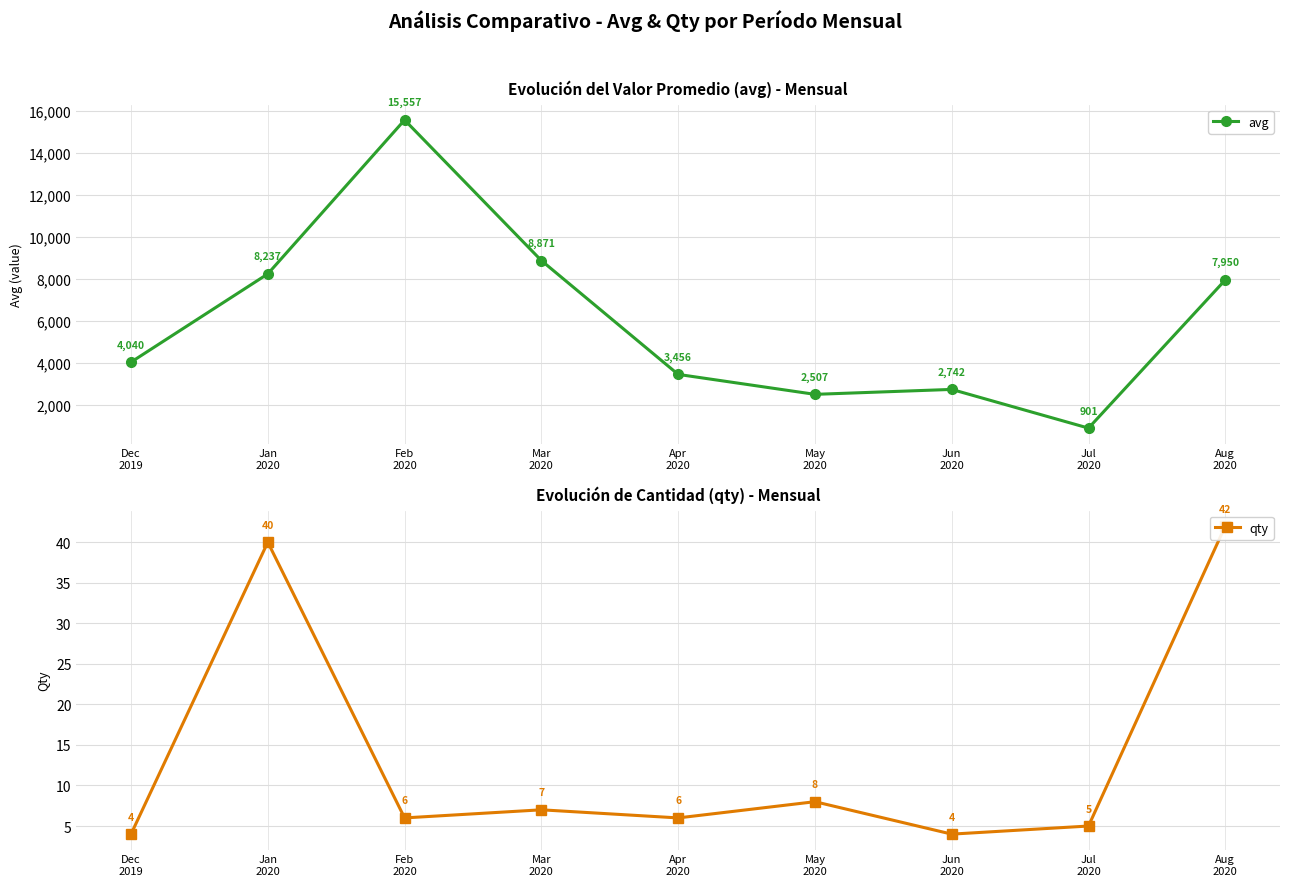

The qty series shows 42 at Aug
2020. True or false?

True